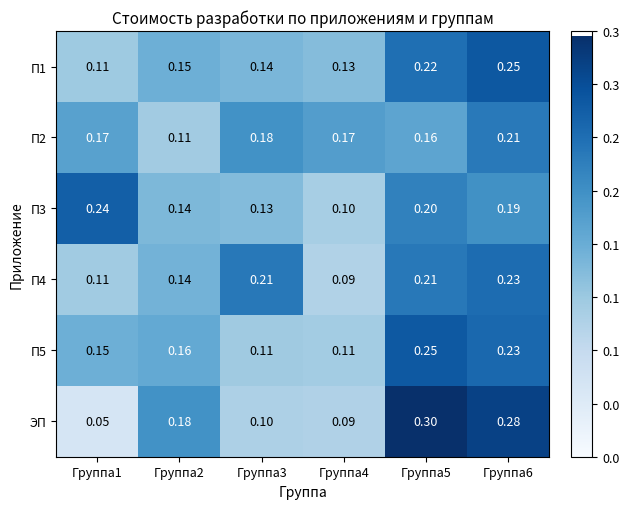

Between Группа1 and Группа5, which series saw the biggest shift?

ЭП